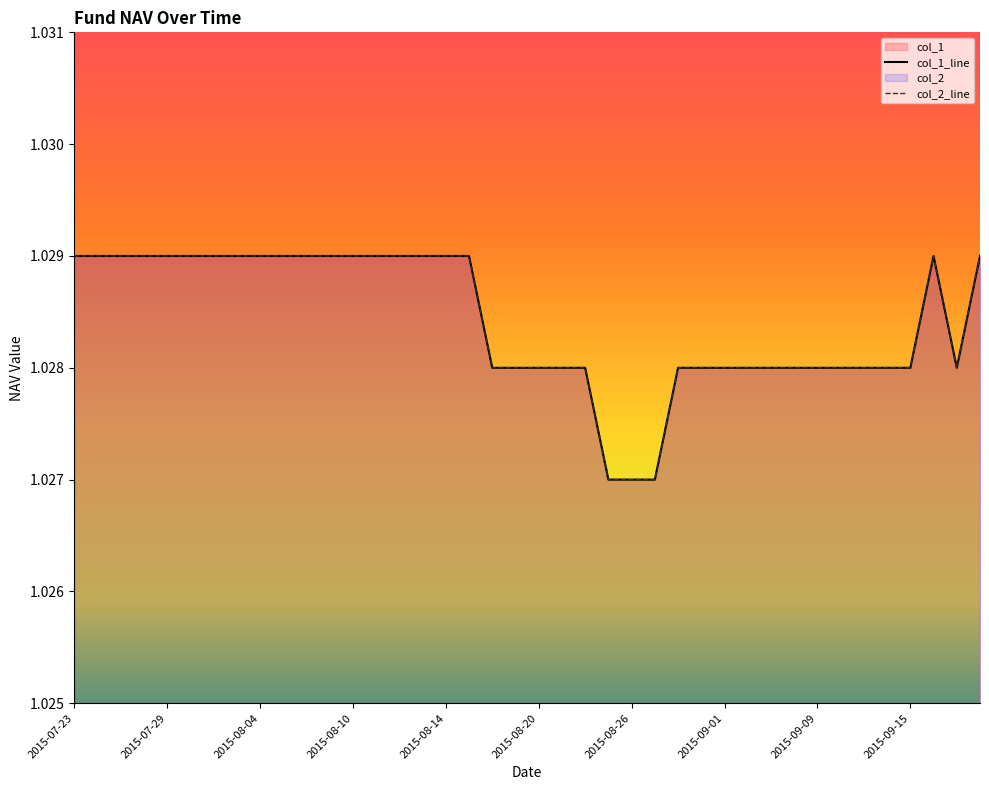

Does the chart display data point markers on the line(s)?

No